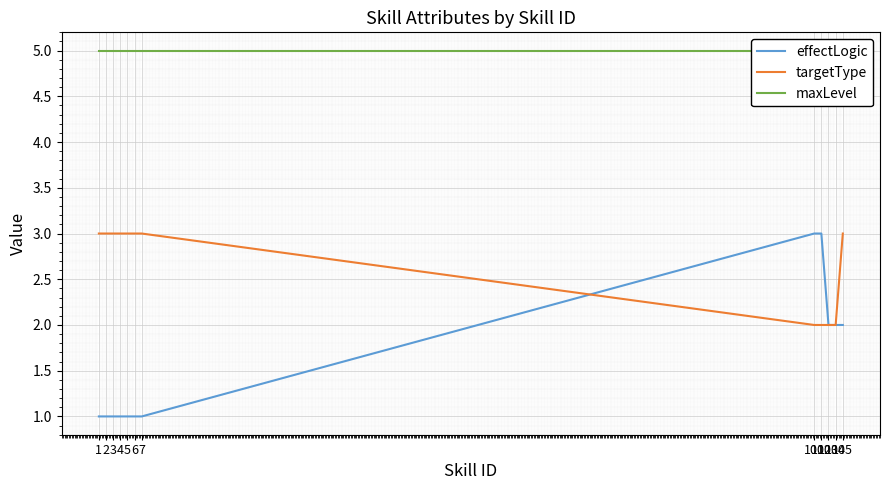

What is the sum of the effectLogic values at 6 and 3?

2